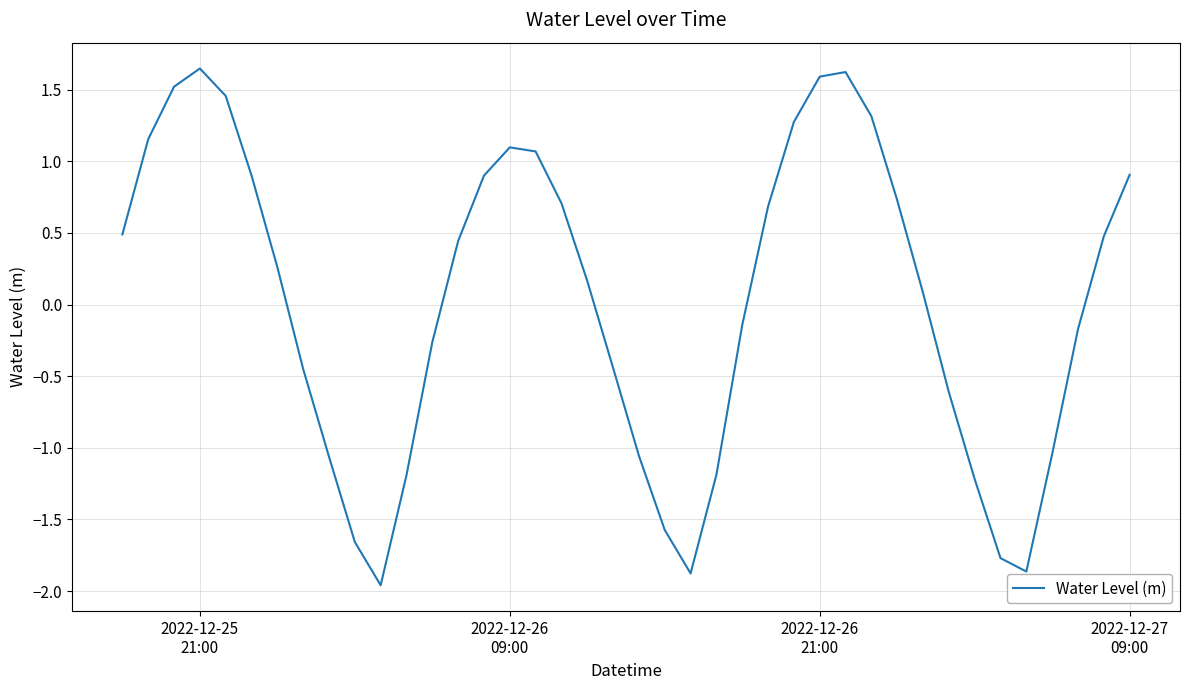

What is the difference between the maximum and minimum values?

3.6